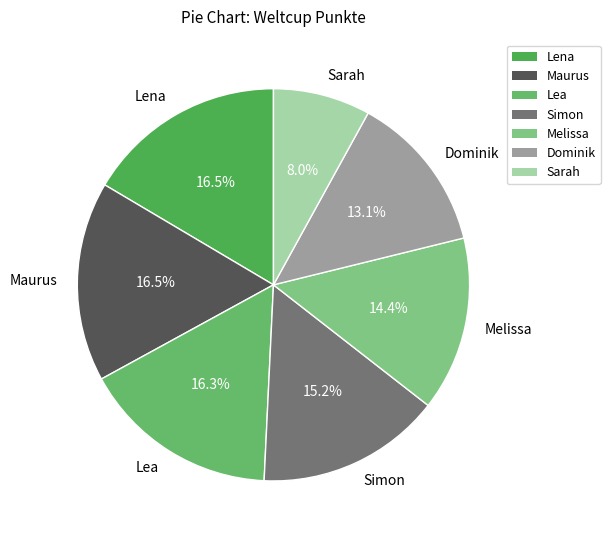

Does Lea account for over 50% of the chart?

No